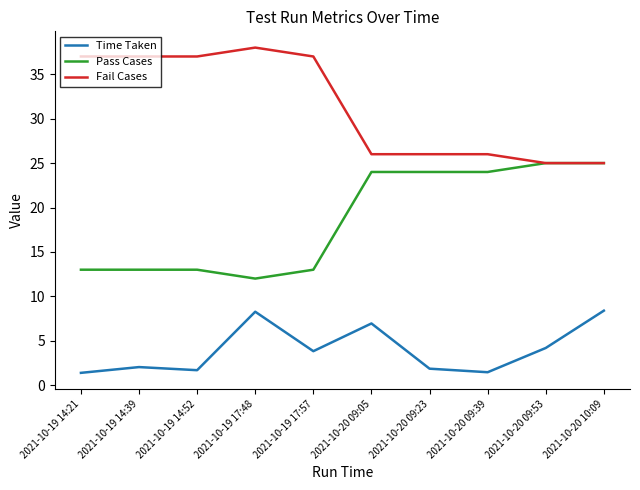

Which category has the highest value across all series?

2021-10-19 17:48